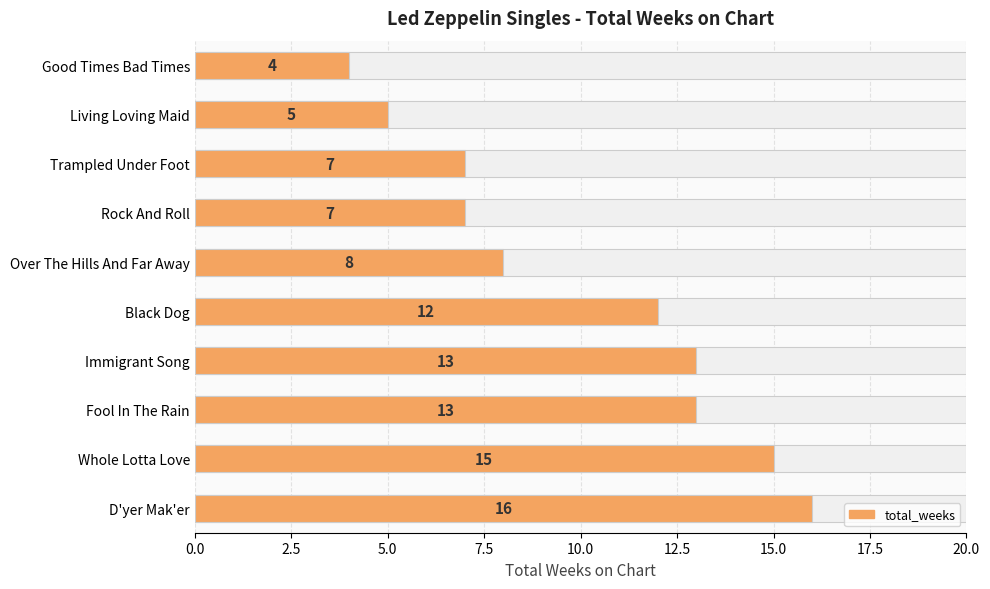

What position from the right is Living Loving Maid?

2